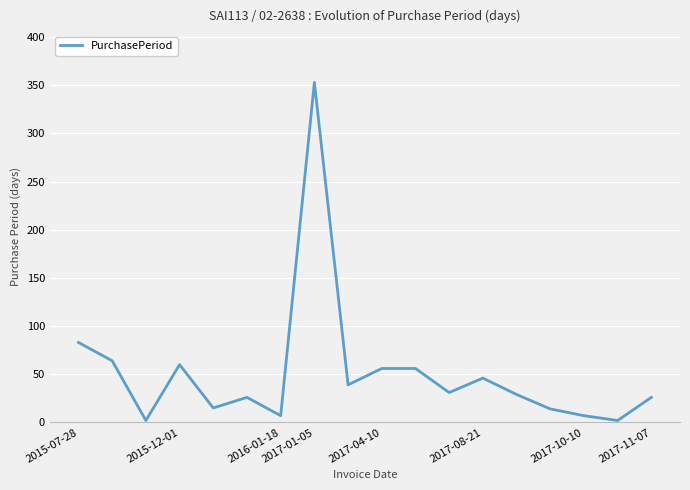

Is this an area chart (filled region under the line)?

No